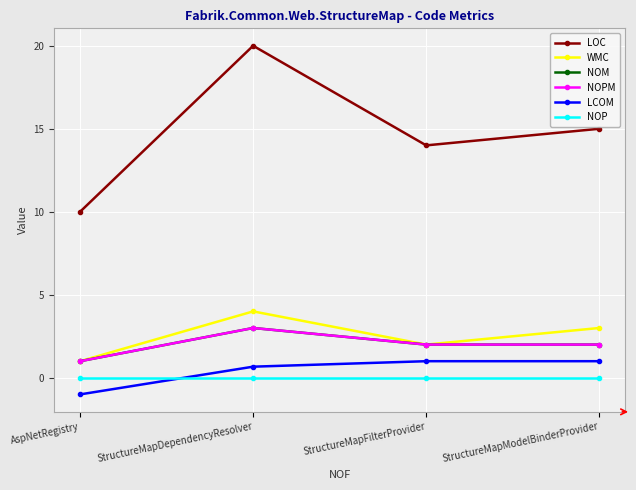

What position from the left is StructureMapDependencyResolver?

2